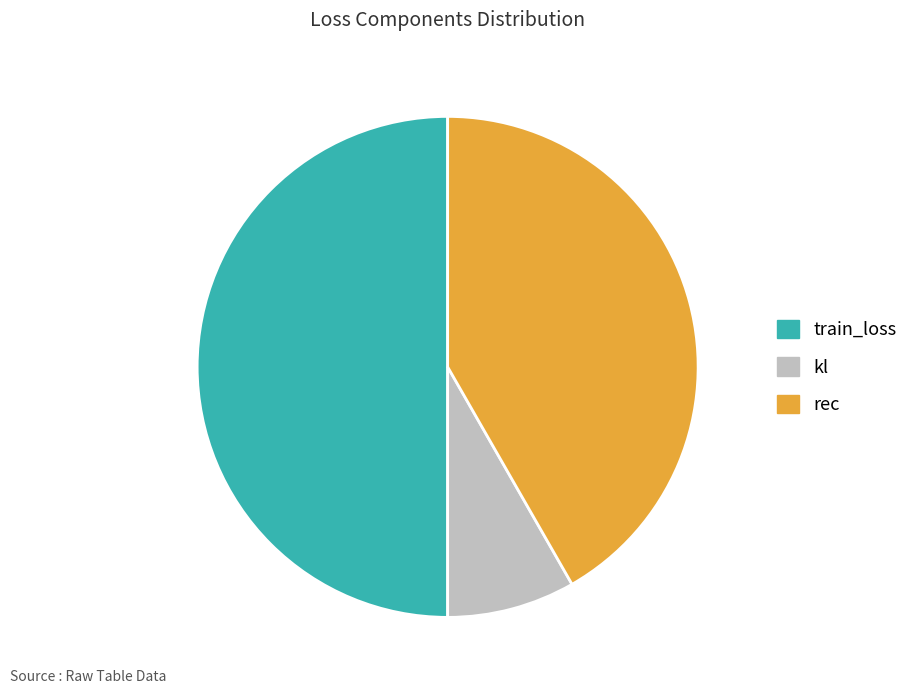

Rank the categories by value from lowest to highest.

kl, rec, train_loss